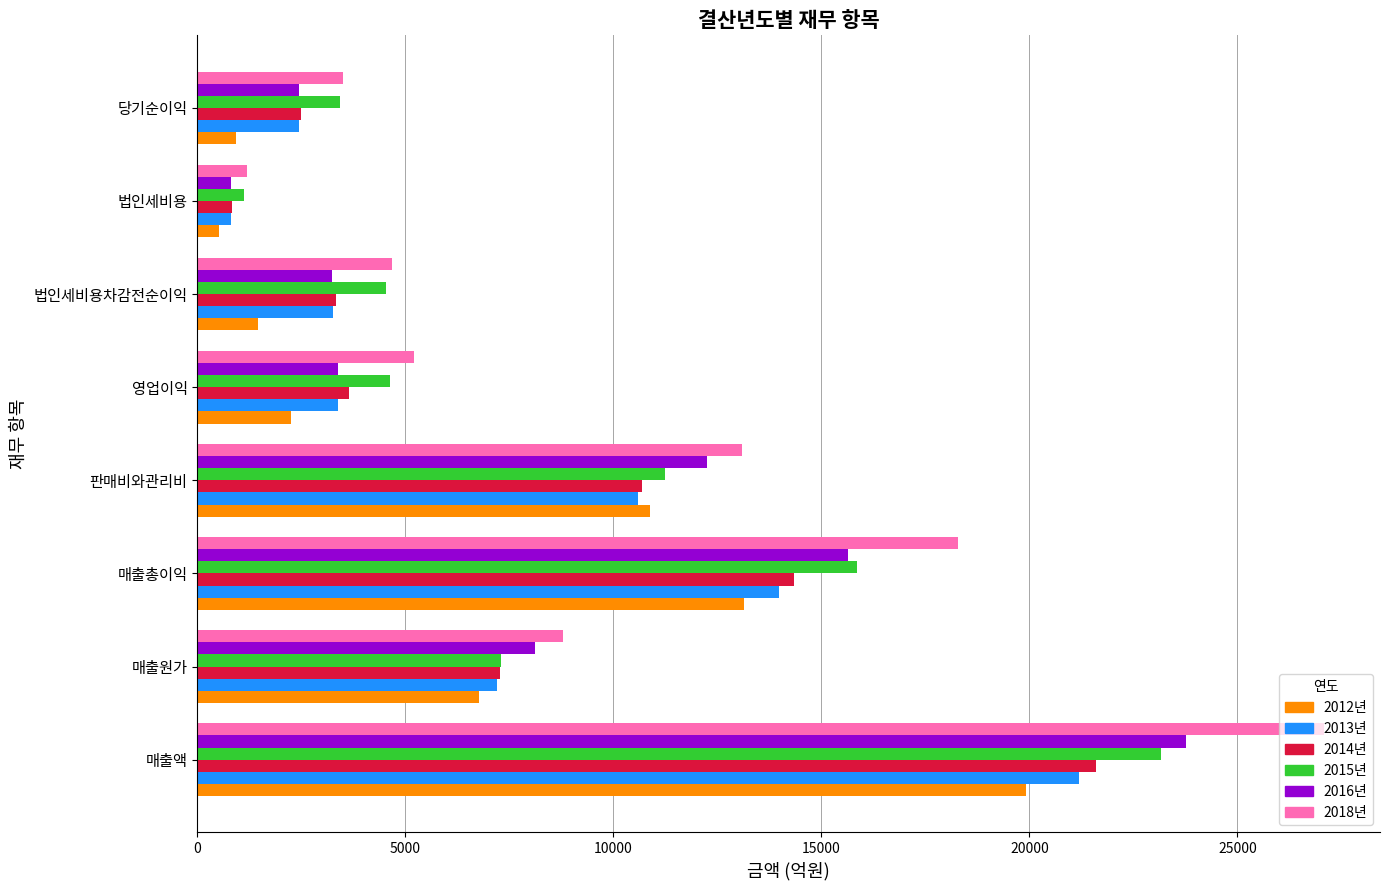

Is it true that 2012년 equals 20415.3 at 매출총이익?

False